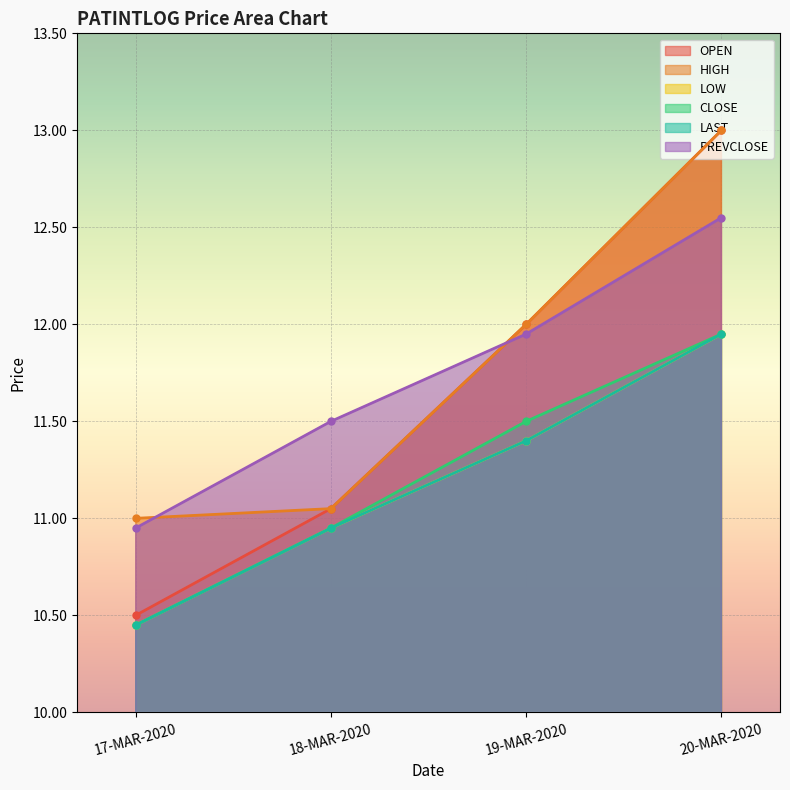

At which label is OPEN closest to 11?

18-MAR-2020